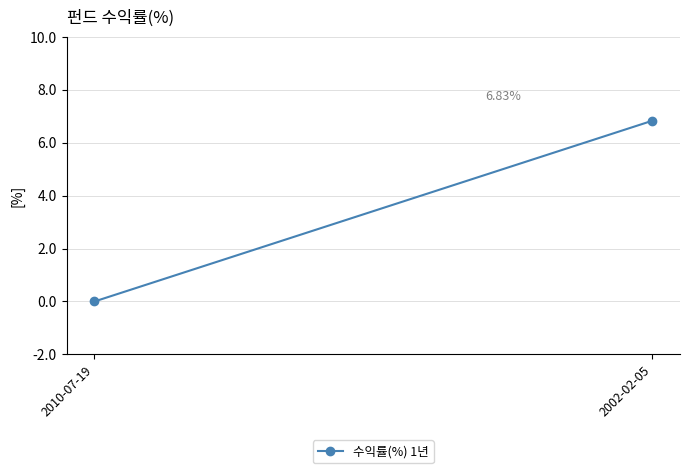

Reading right to left, extract all data points from this chart.

2002-02-05=6.8	2010-07-19=0.0